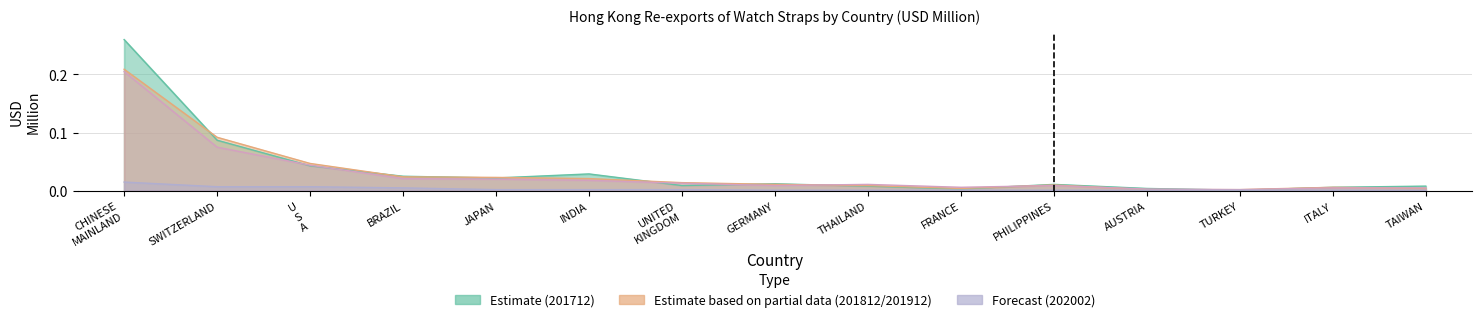

Reading left to right, what are all the values shown in this chart?

201712: 0.3	0.1	0.0	0.0	0.0	0.0	0.0	0.0	0.0	0.0	0.0	0.0	0.0	0.0	0.0
201812: 0.2	0.1	0.0	0.0	0.0	0.0	0.0	0.0	0.0	0.0	0.0	0.0	0.0	0.0	0.0
201912: 0.2	0.1	0.0	0.0	0.0	0.0	0.0	0.0	0.0	0.0	0.0	0.0	0.0	0.0	0.0
202002: 0.0	0.0	0.0	0.0	0.0	0.0	0.0	0.0	0.0	0.0	0.0	0.0	0.0	0.0	0.0